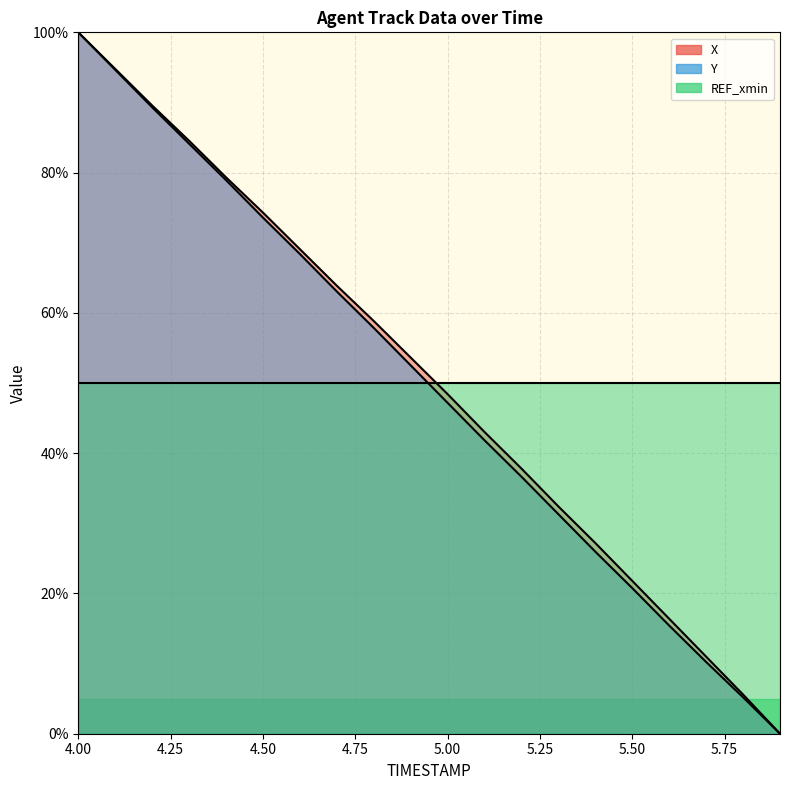

True or false: X has more than 2 points higher than both neighbors.

False